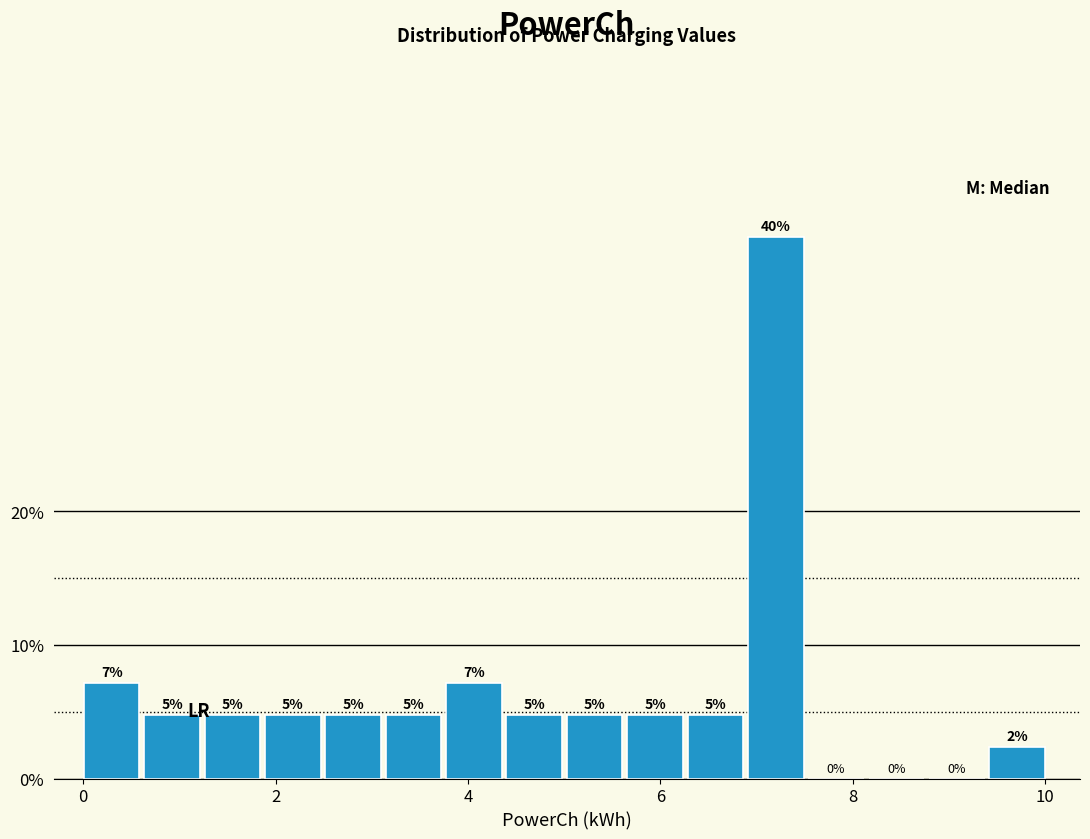

Read against the x-axis, roughly where is the centre of the tallest bar?

7.2